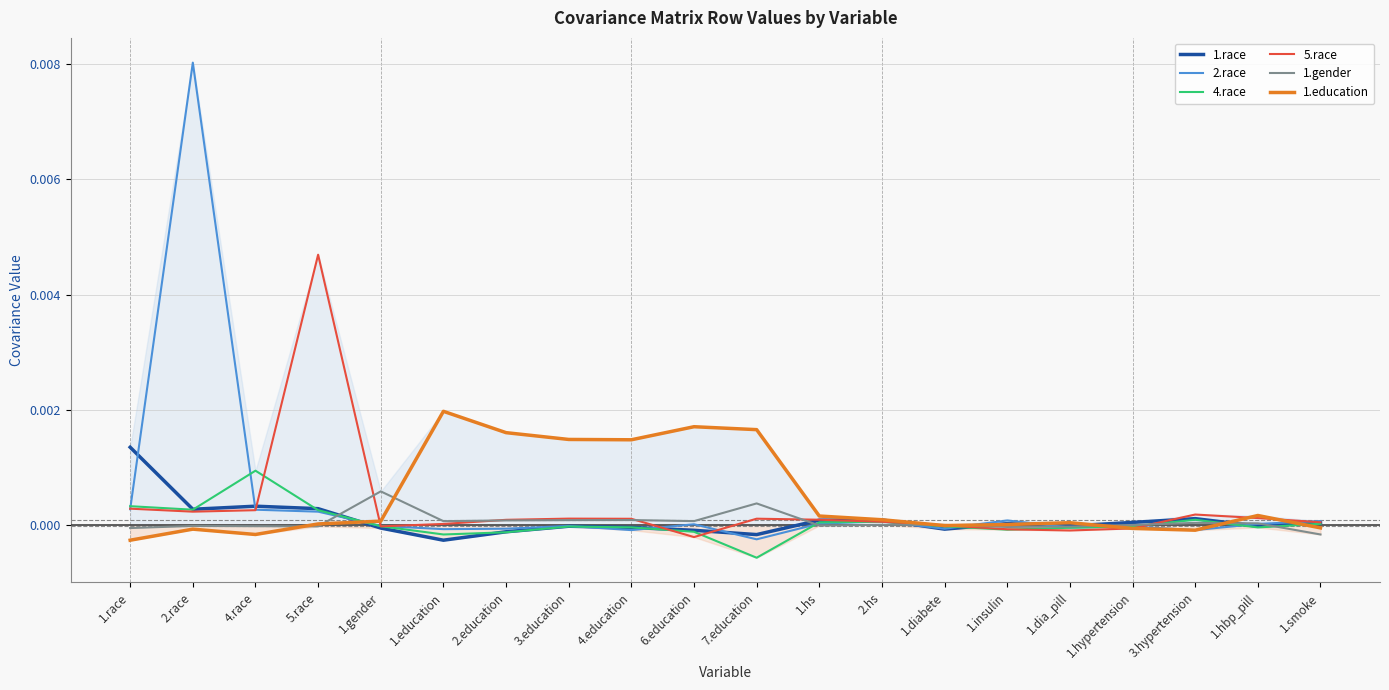

Between which two adjacent categories do 1.education and 2.race first intersect?

5.race and 1.gender